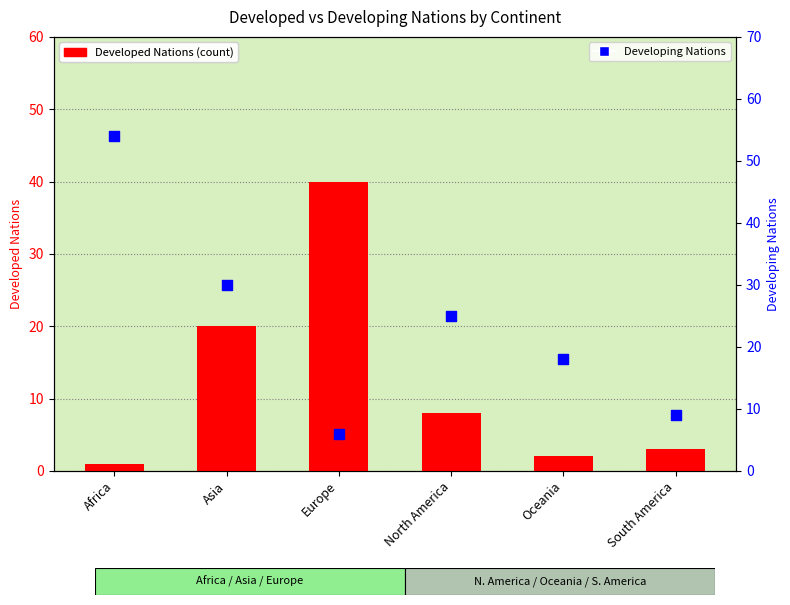

Which series reaches the maximum Y coordinate?

Developing Nations